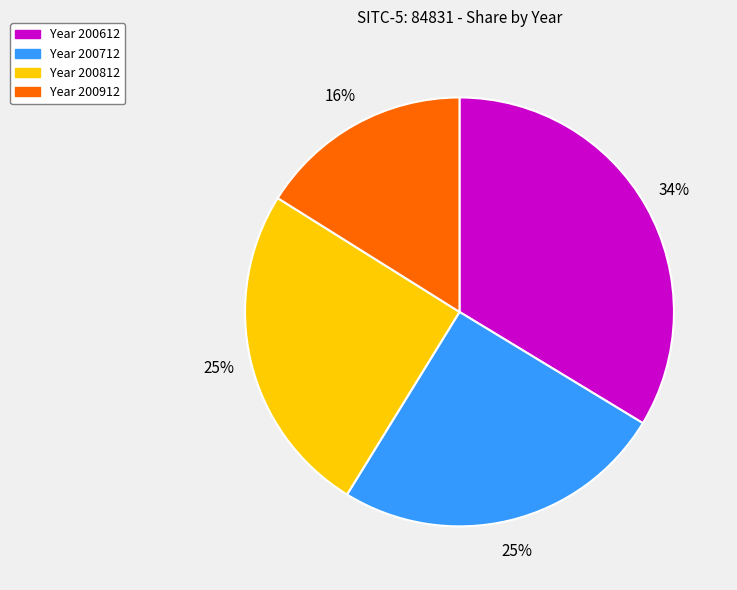

To the nearest percent, what is the difference between the largest and smallest slice percentages?

18%